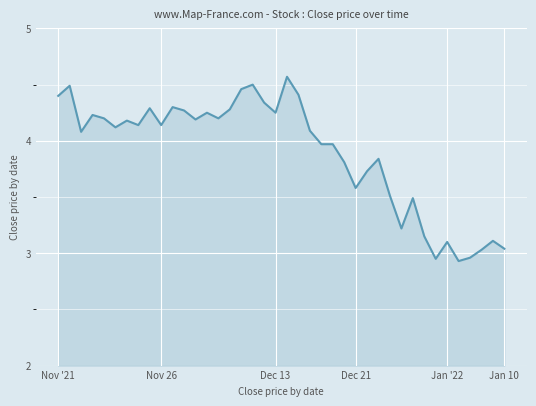

What is the difference between the maximum and minimum values?

1.6